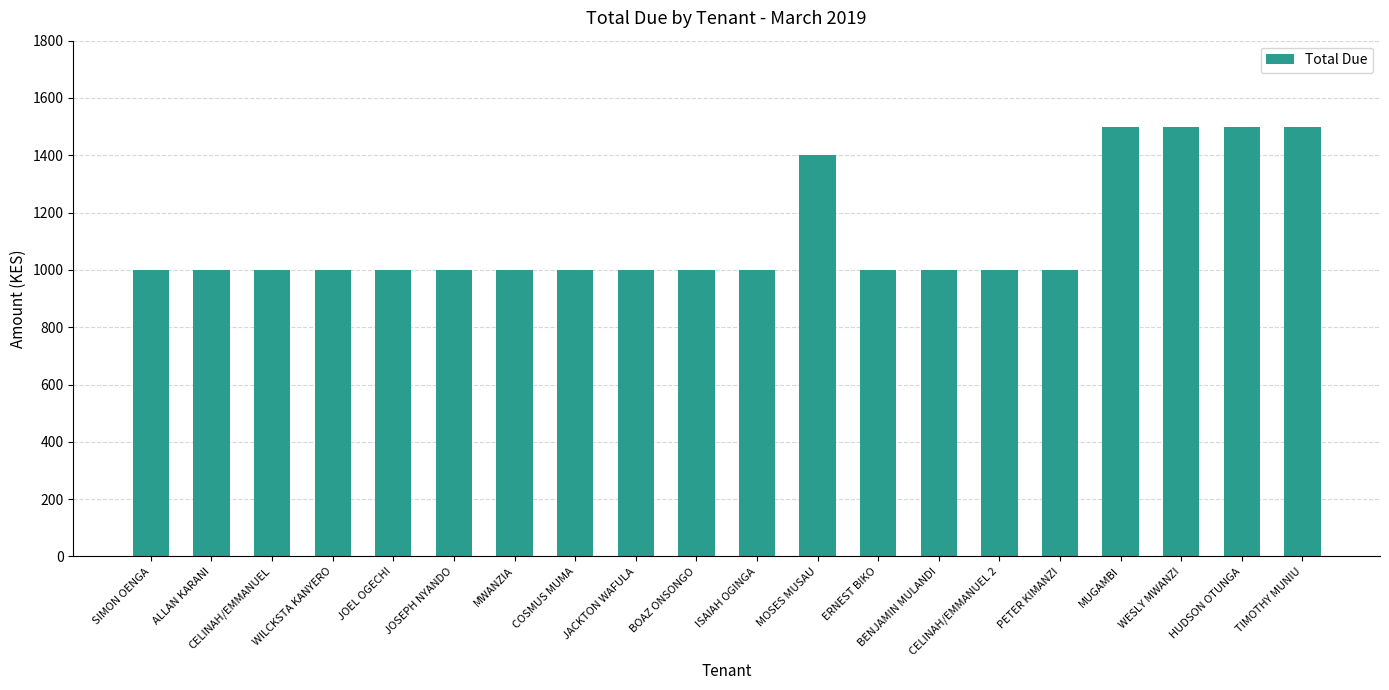

Are the bars grouped side by side (vs. stacked)?

No